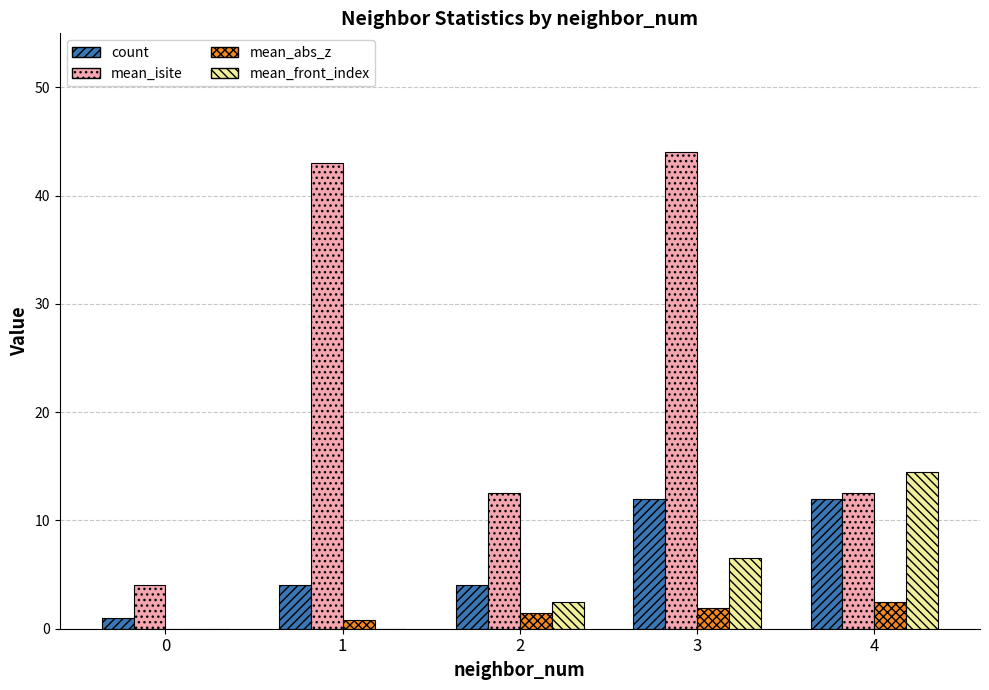

Between 0 and 2, which series saw the biggest shift?

mean_isite